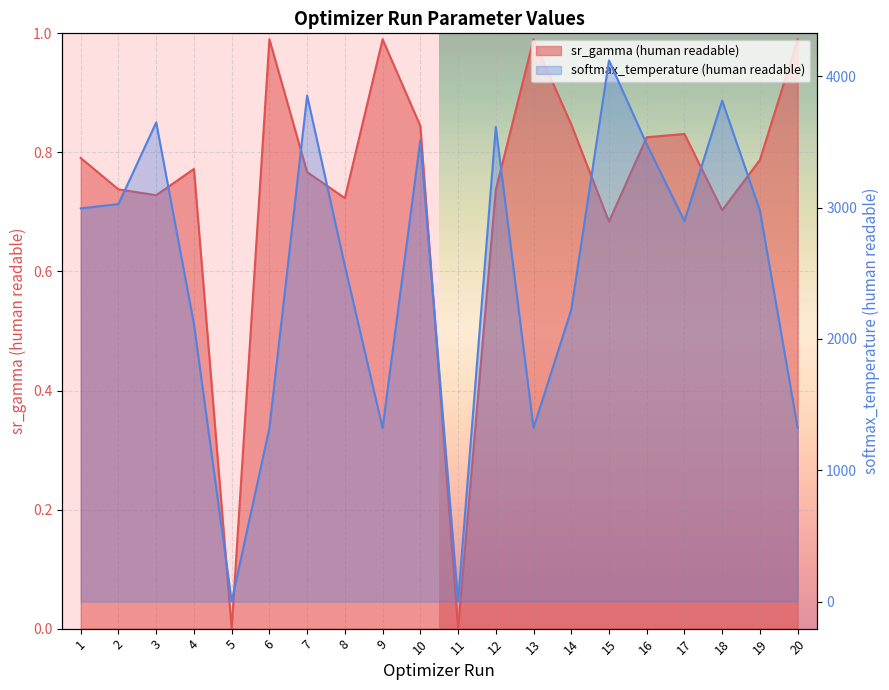

What is the difference between the maximum and minimum values in the sr_gamma (human readable) series?

1.0